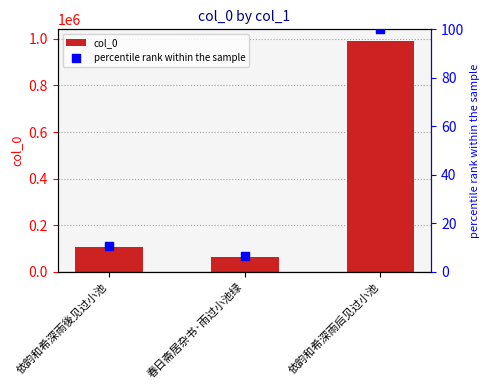

What is the total value across all series at 依韵和希深雨後见过小池?

105084.6